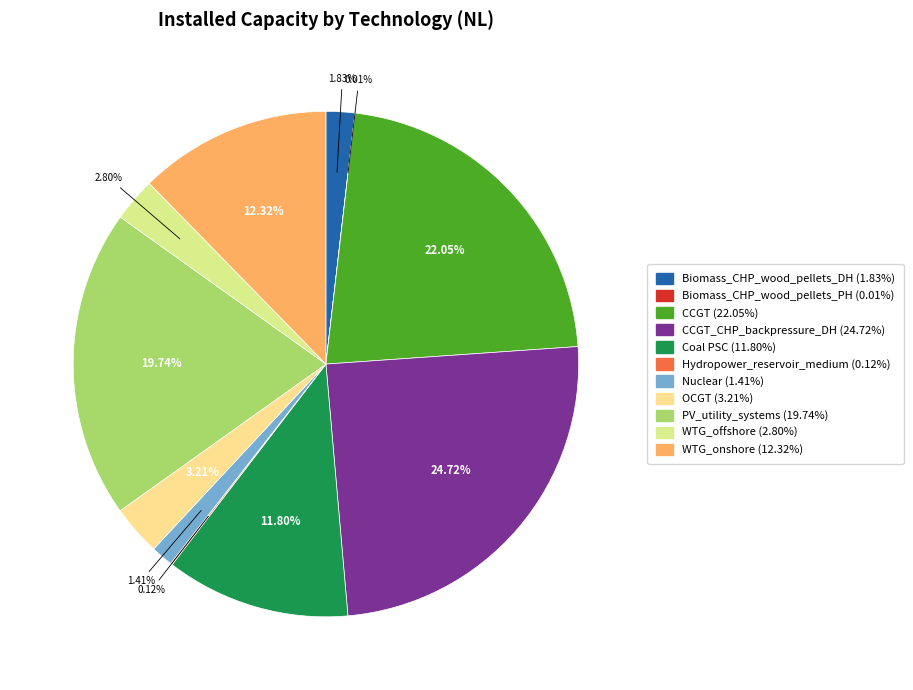

Does any single category account for the majority?

No